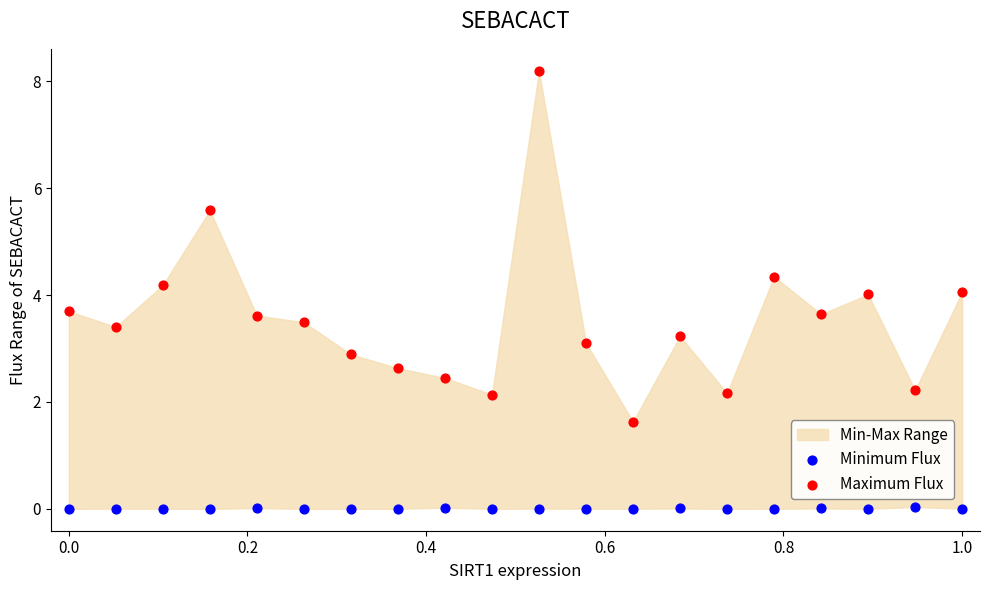

Across all data points, what is the range of X values (max minus min)?

1.0